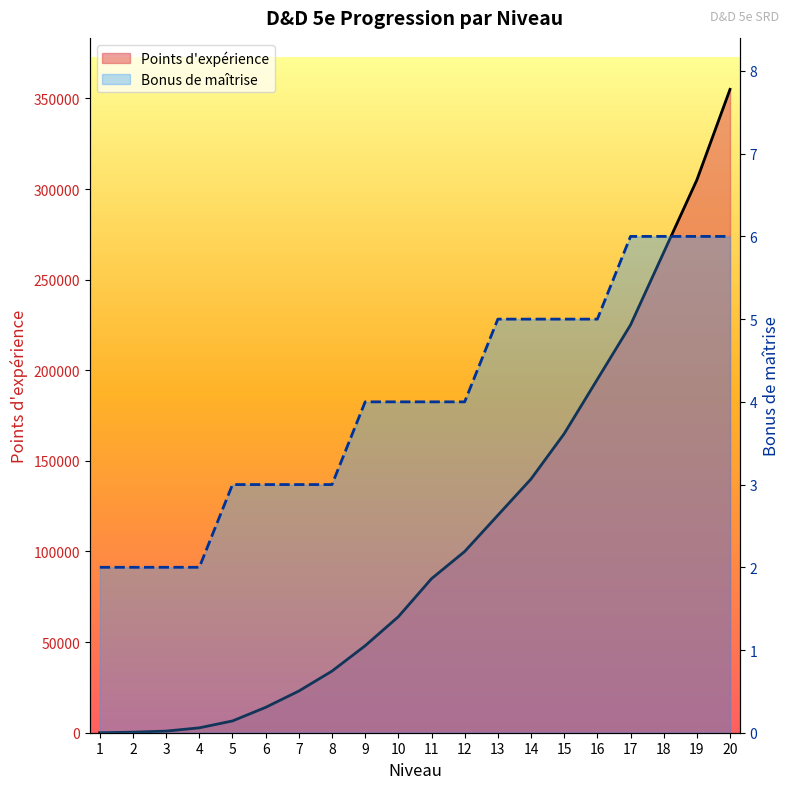

After their last crossing, which series has the higher values: Points d'expérience or Bonus de maîtrise?

Points d'expérience